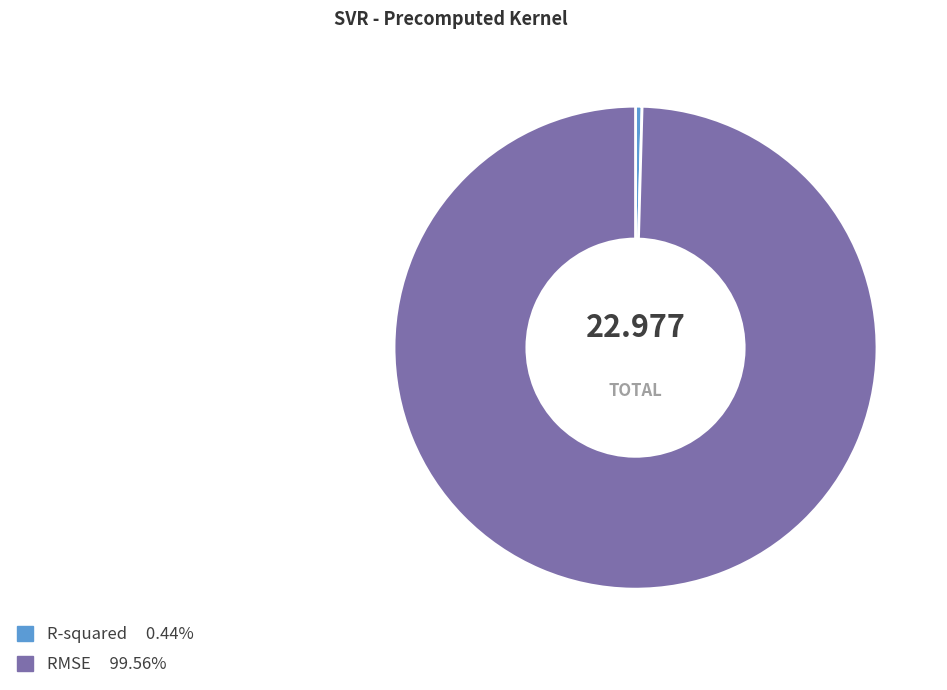

Combined, do R-squared 0.44% and RMSE 99.56% account for over 50%?

Yes